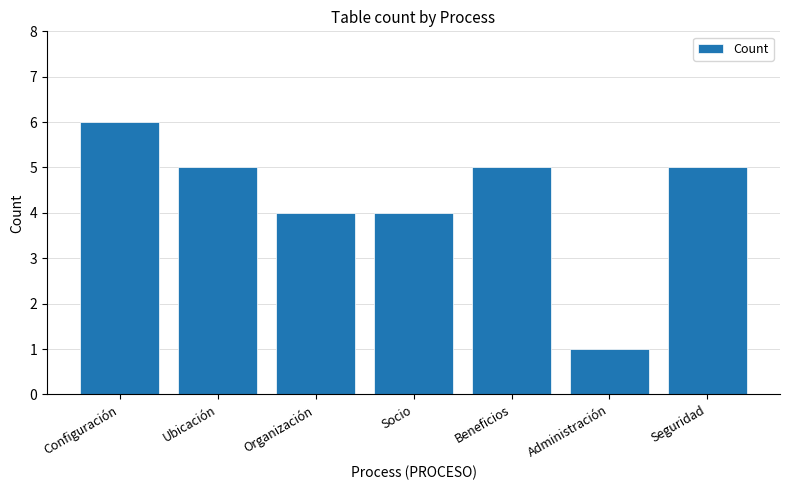

The chart shows a value of 5 at Seguridad. True or false?

True